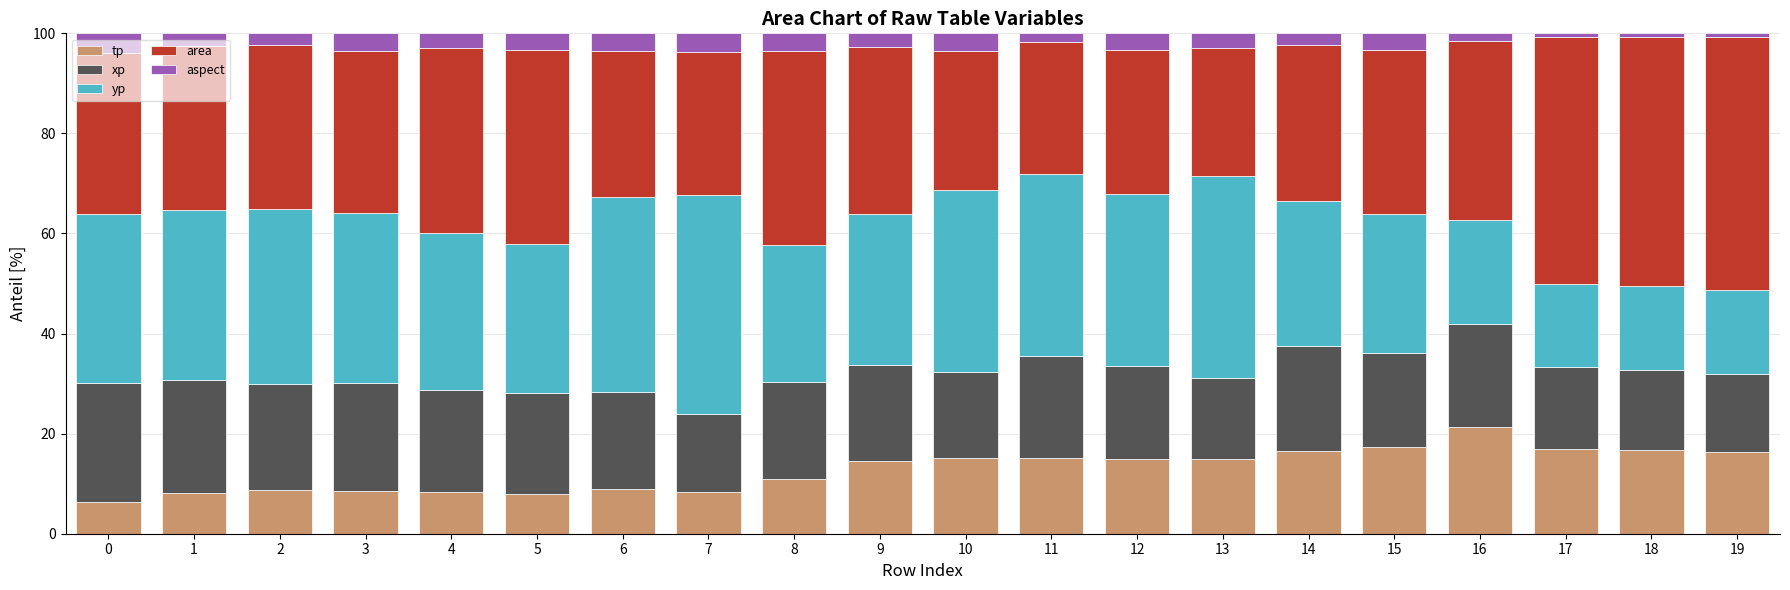

What is the total value across all series at 15?

100.0